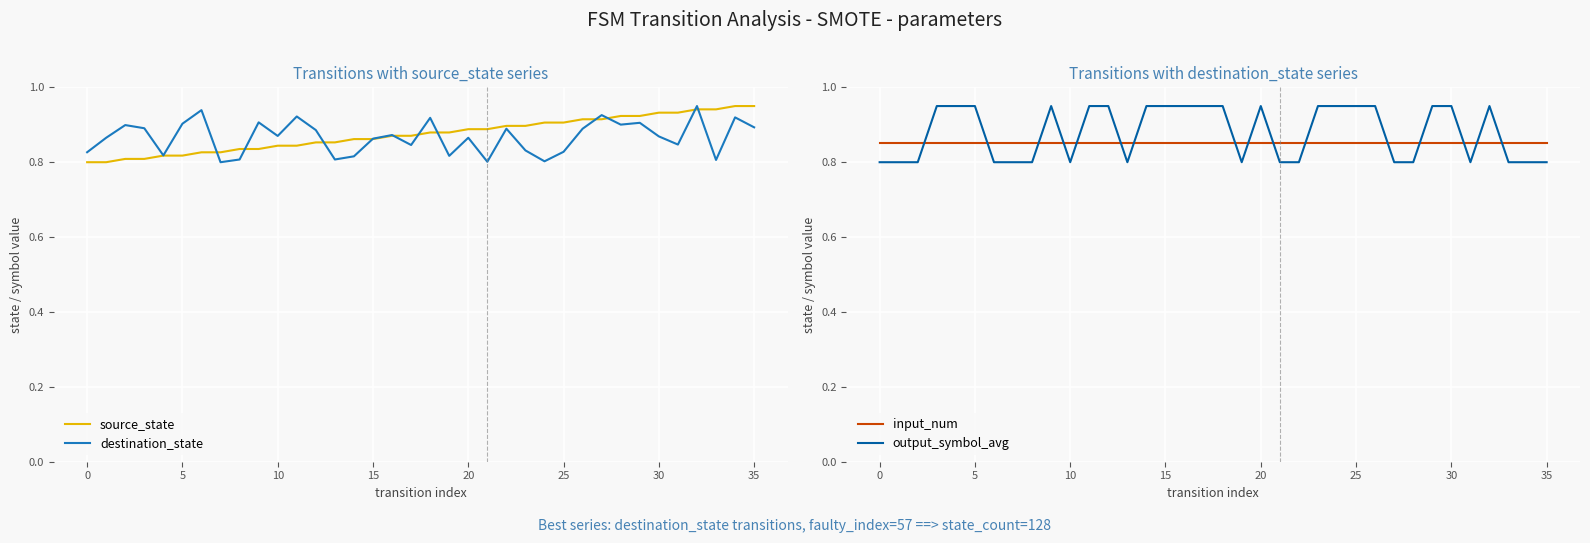

How many intersections are there between input_num and output_symbol_avg?

16